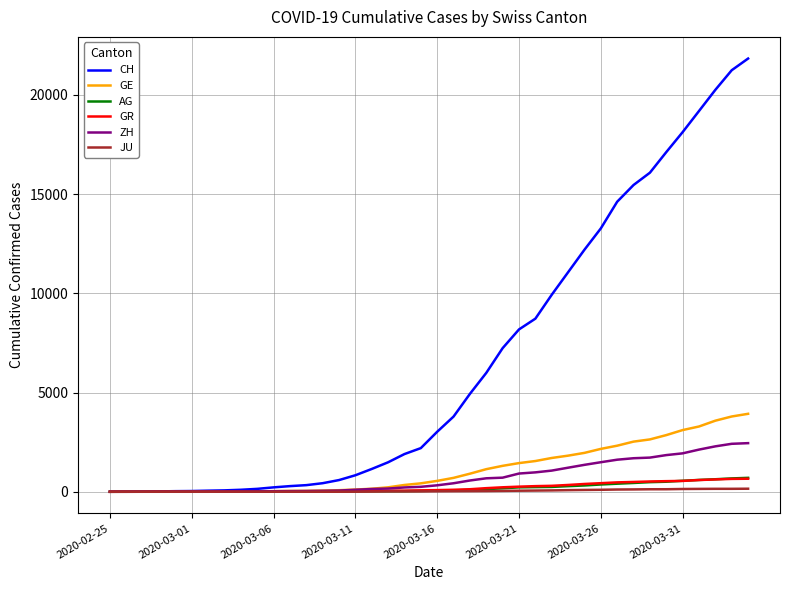

Which series has the largest total across all categories?

CH